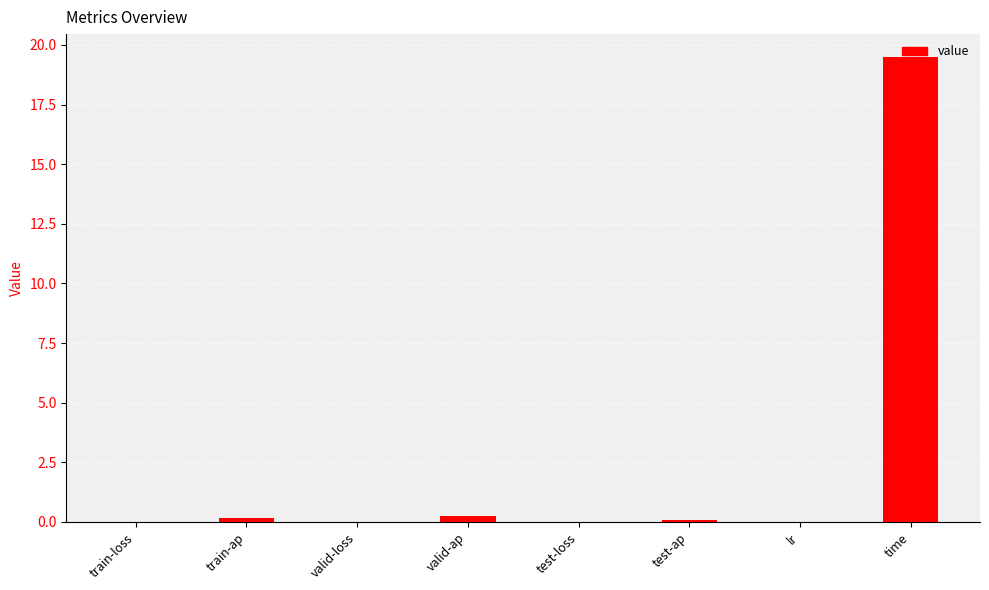

The value at time is 19.5. True or false?

True